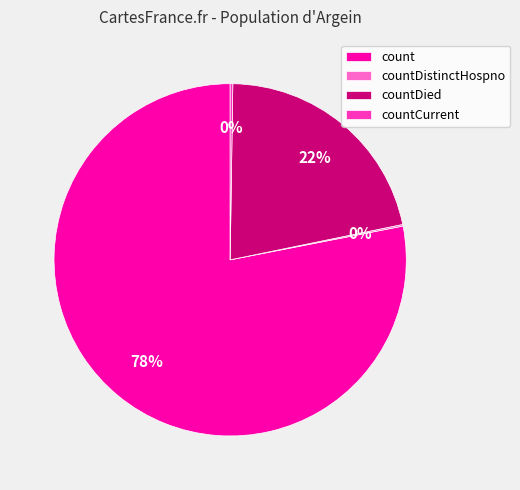

The countDied slice represents 22% of the pie. True or false?

True